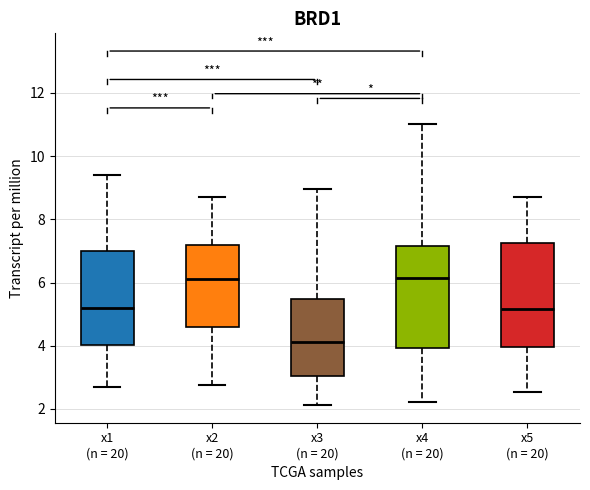

Reading left to right, transcribe this box plot: for each box, give where its median line is, the range the box spans, and where its two whiskers end, as read against the y-axis. The values are not printed on the chart, so give them approximately, as read against the axis.

x1 (n = 20): median 5.2, box 4.0 to 7.0, whiskers 2.6 to 9.4
x2 (n = 20): median 6.2, box 4.6 to 7.2, whiskers 2.8 to 8.8
x3 (n = 20): median 4.2, box 3.0 to 5.4, whiskers 2.2 to 9.0
x4 (n = 20): median 6.2, box 4.0 to 7.2, whiskers 2.2 to 11.0
x5 (n = 20): median 5.2, box 4.0 to 7.2, whiskers 2.6 to 8.6